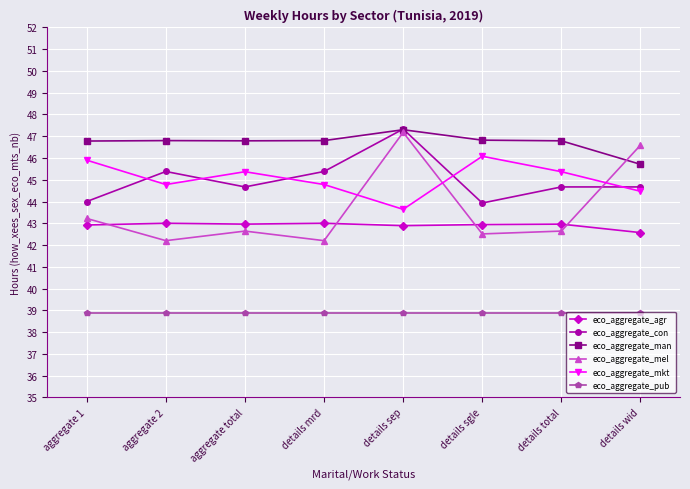

Which series has the largest range (max minus min)?

eco_aggregate_mel